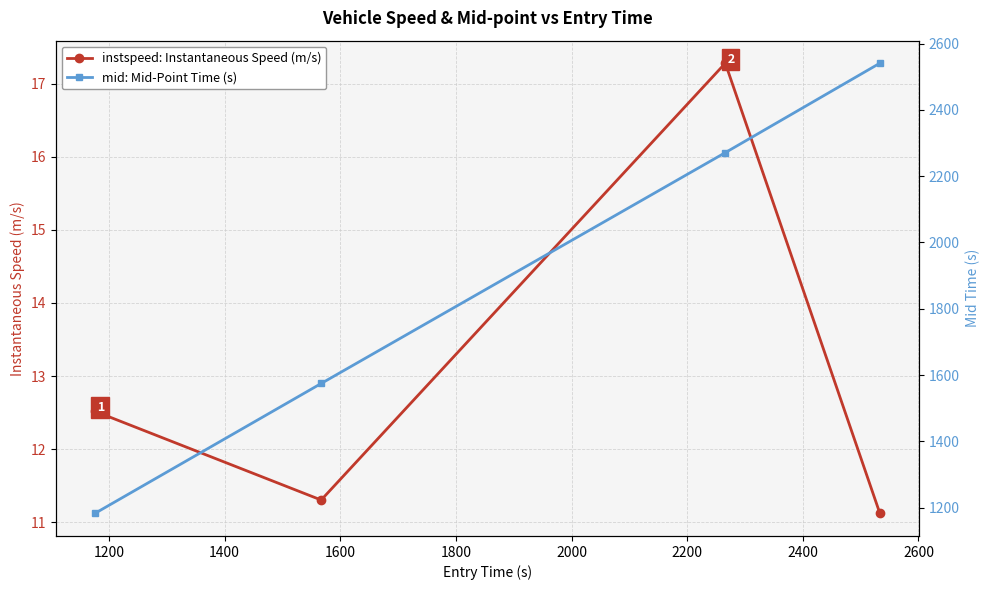

What is the value of the instspeed: Instantaneous Speed (m/s) point at the 1st from the left?

12.5